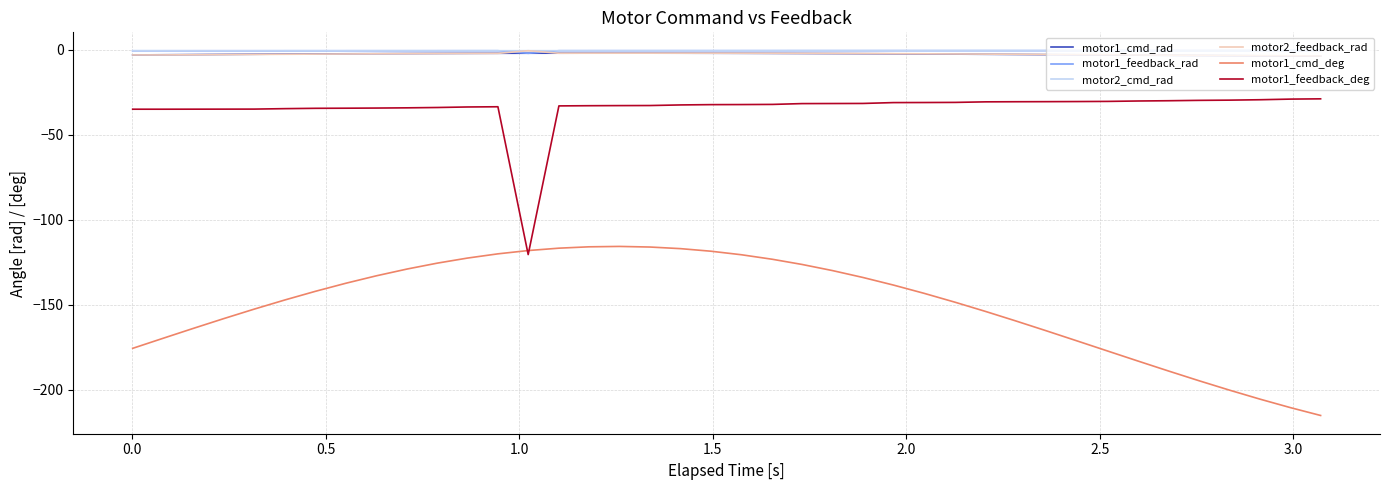

What are all the series names shown in the legend?

motor1_cmd_rad, motor1_feedback_rad, motor2_cmd_rad, motor2_feedback_rad, motor1_cmd_deg, motor1_feedback_deg